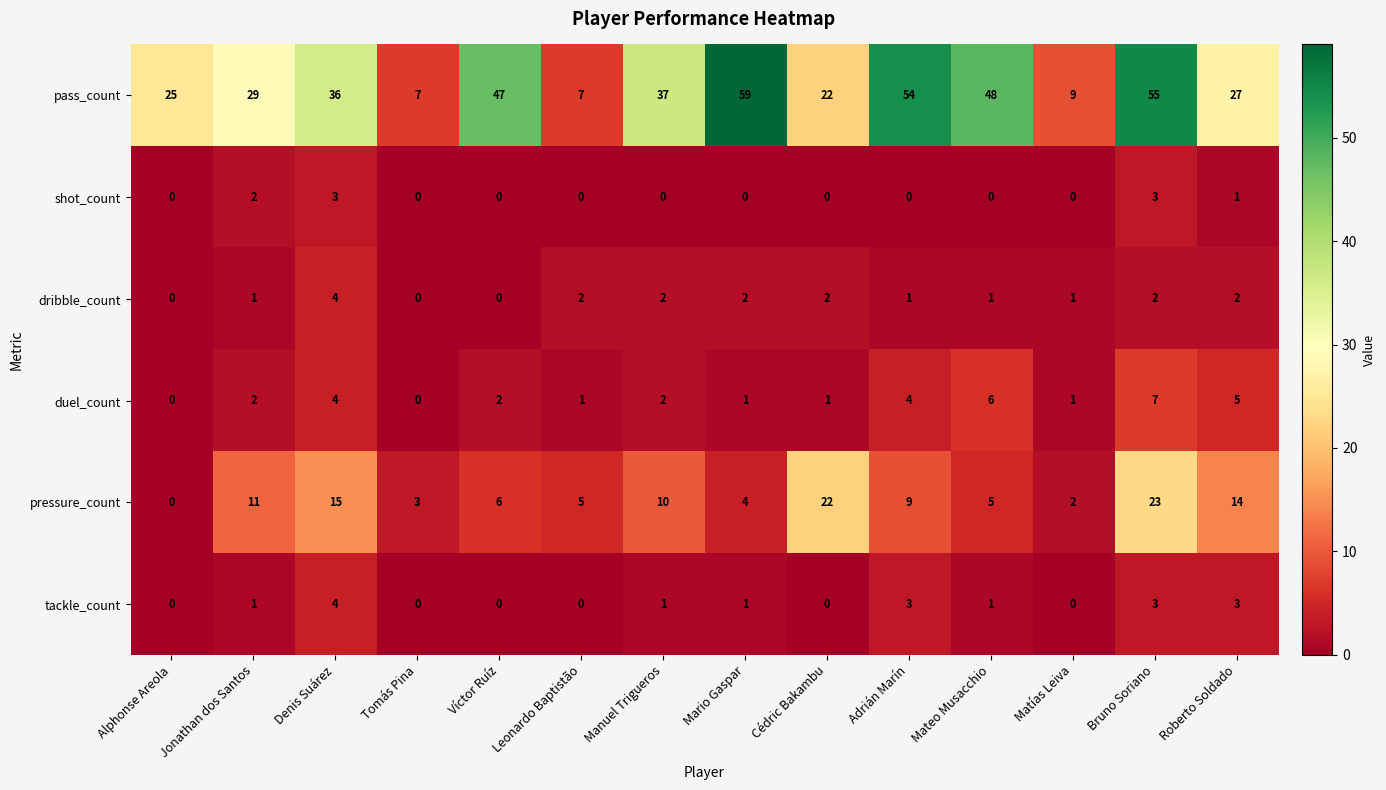

Which series has the largest total across all categories?

pass_count